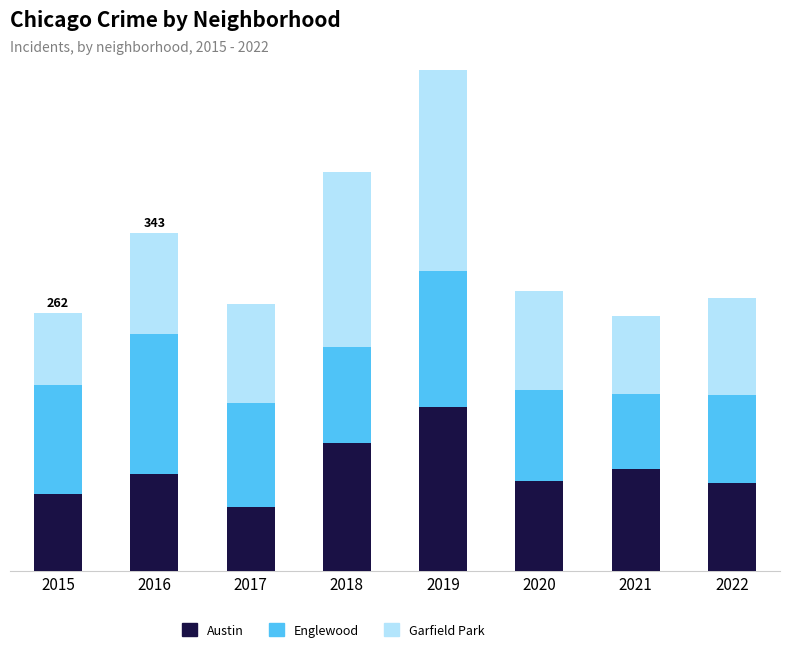

The value of Austin at 2016 is 99. True or false?

True